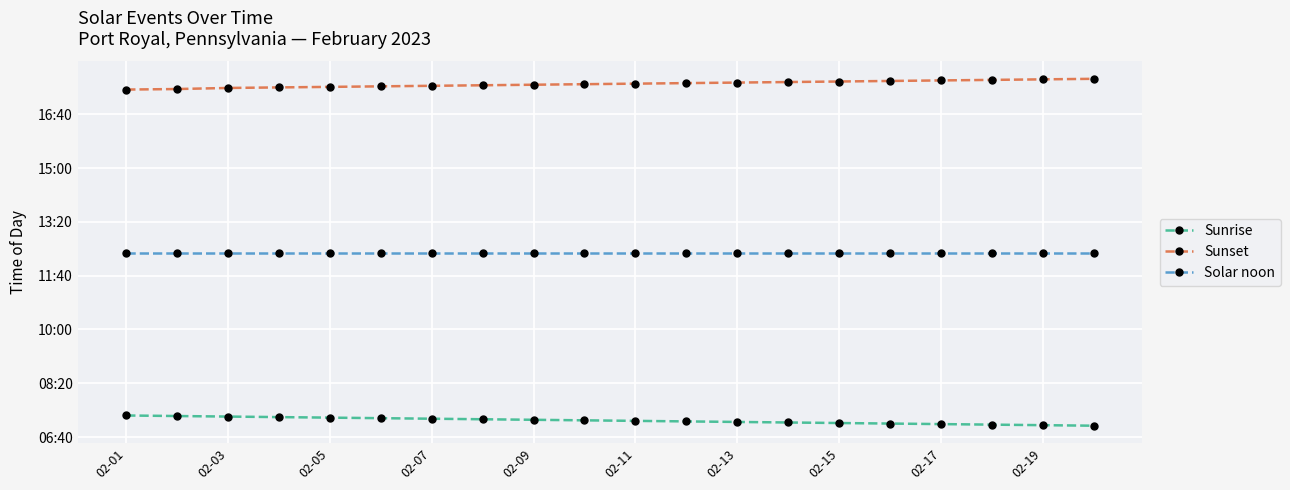

What are all the series names shown in the legend?

Sunrise, Sunset, Solar noon